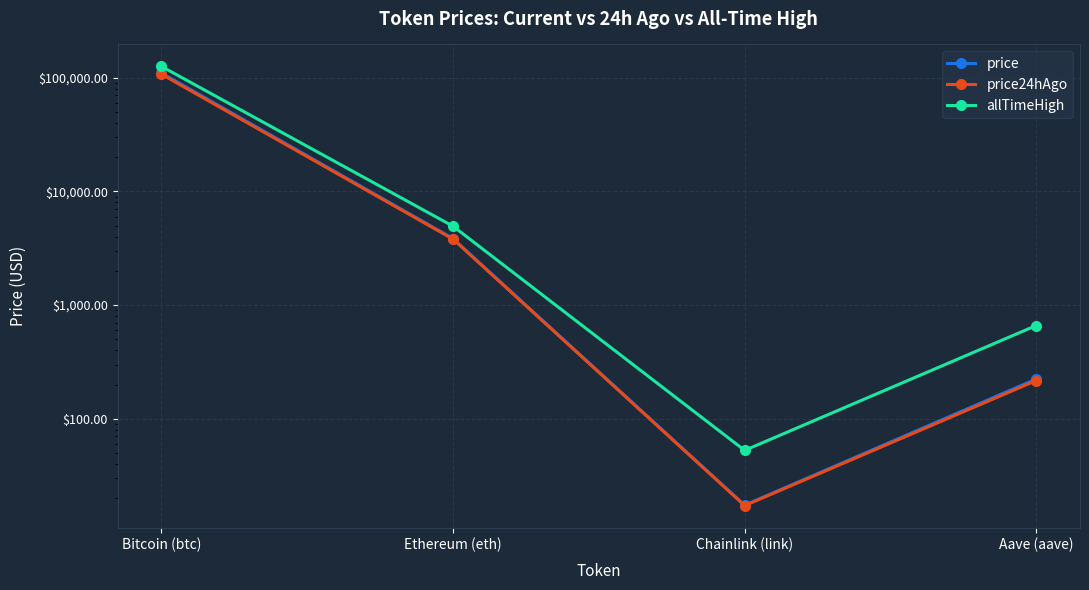

Count the number of categories in the chart.

4